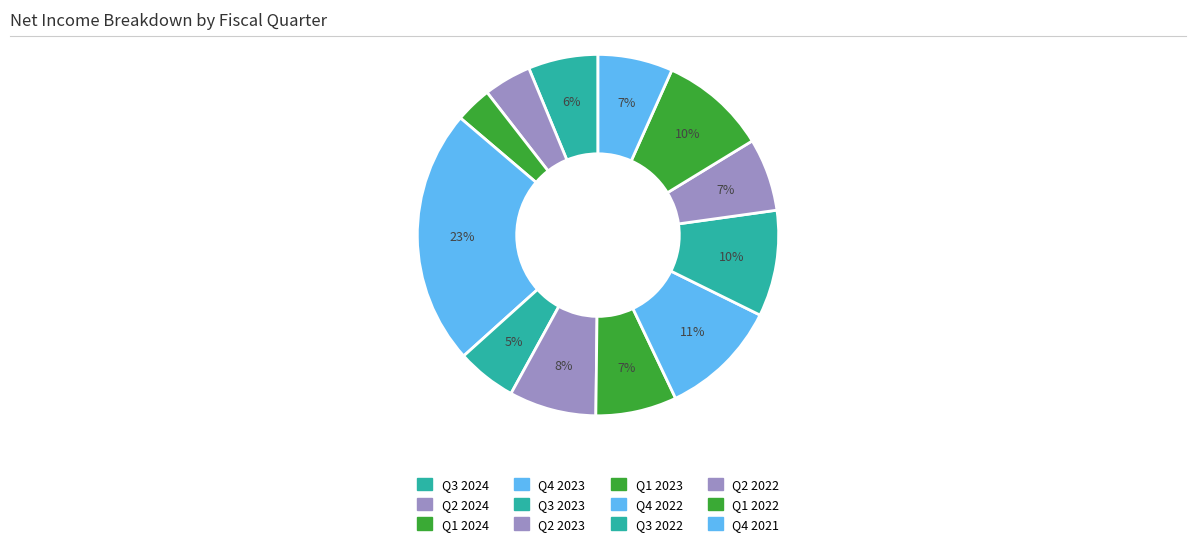

What percentage is the Q2 2022 slice, to the nearest percent?

7%